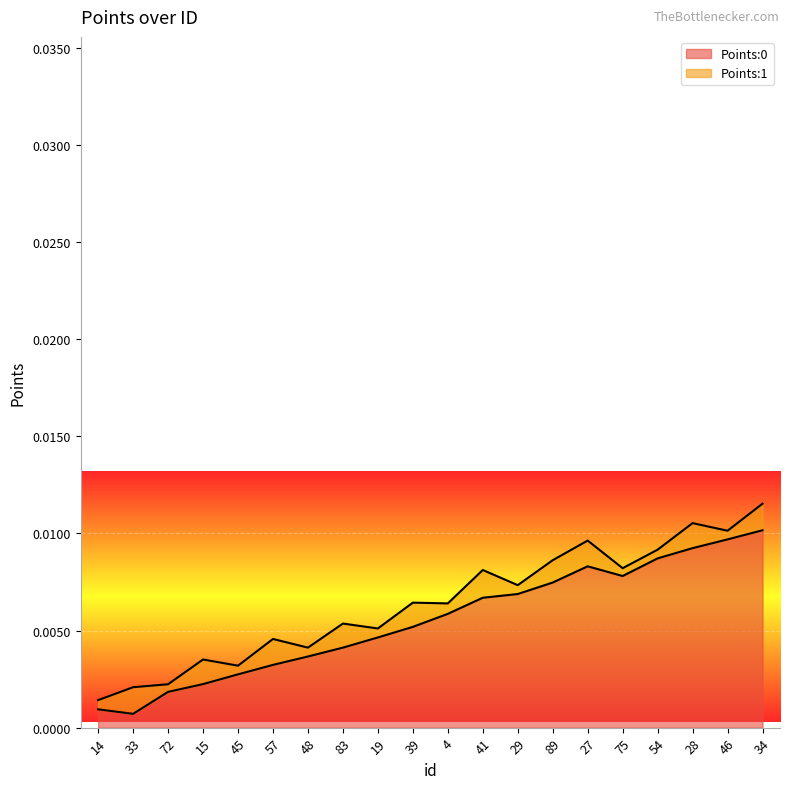

The value at 19 is 0.0. True or false?

True